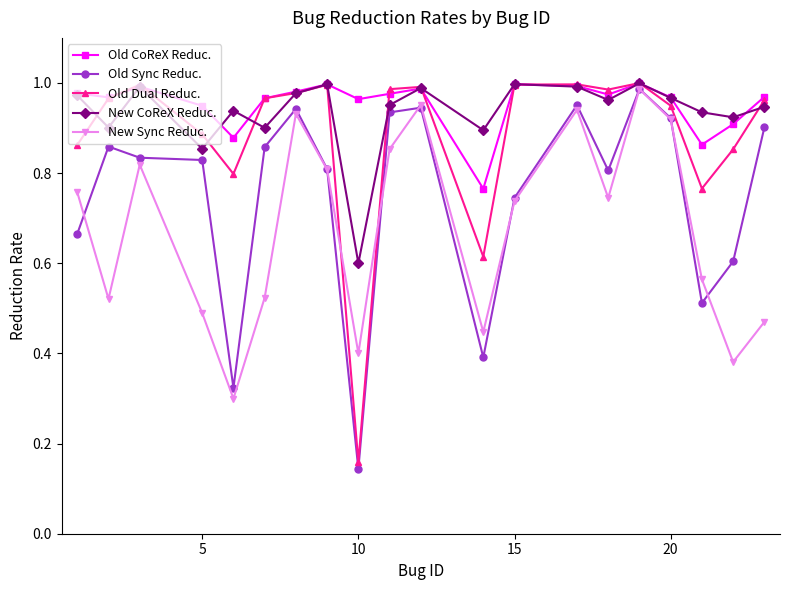

At how many categories does at least one series exceed 0?

20